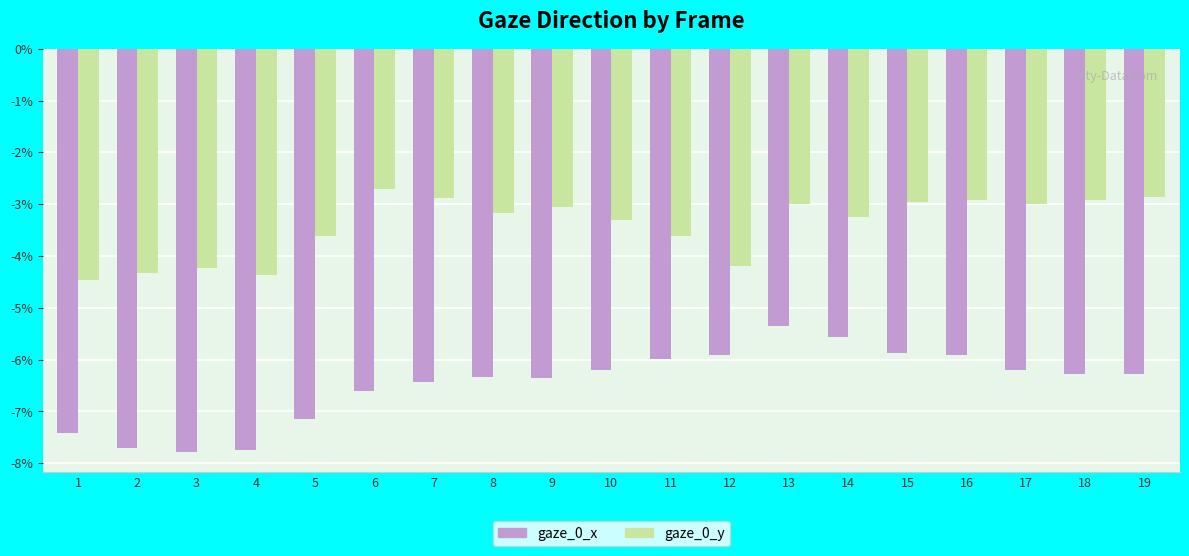

Does the chart contain any negative values?

Yes